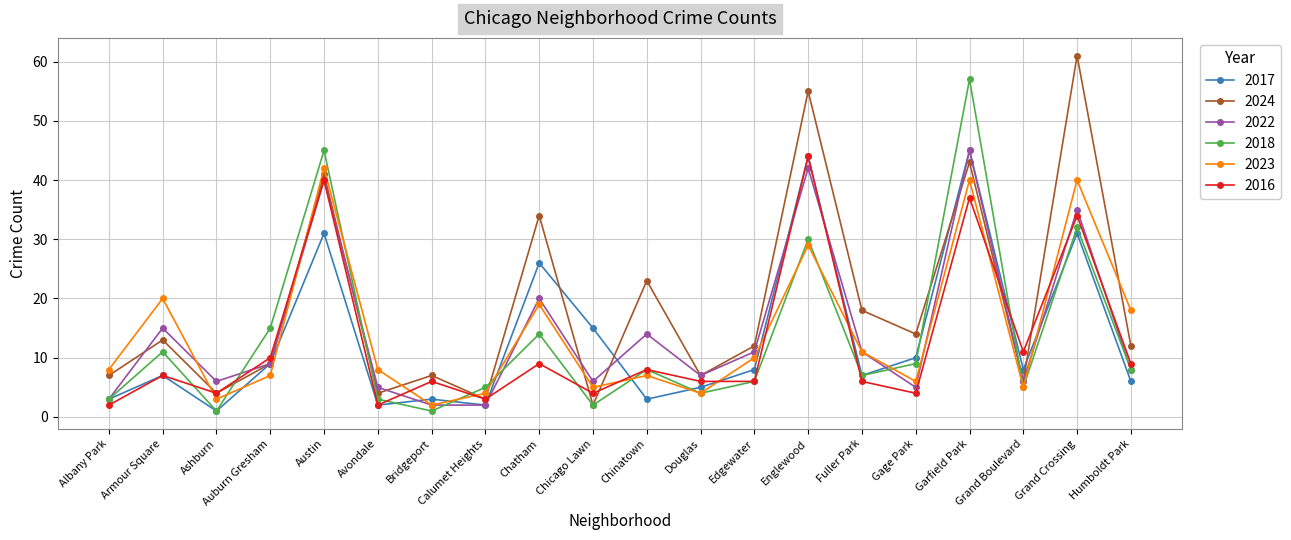

What is the difference between the highest and lowest values at Chatham?

25